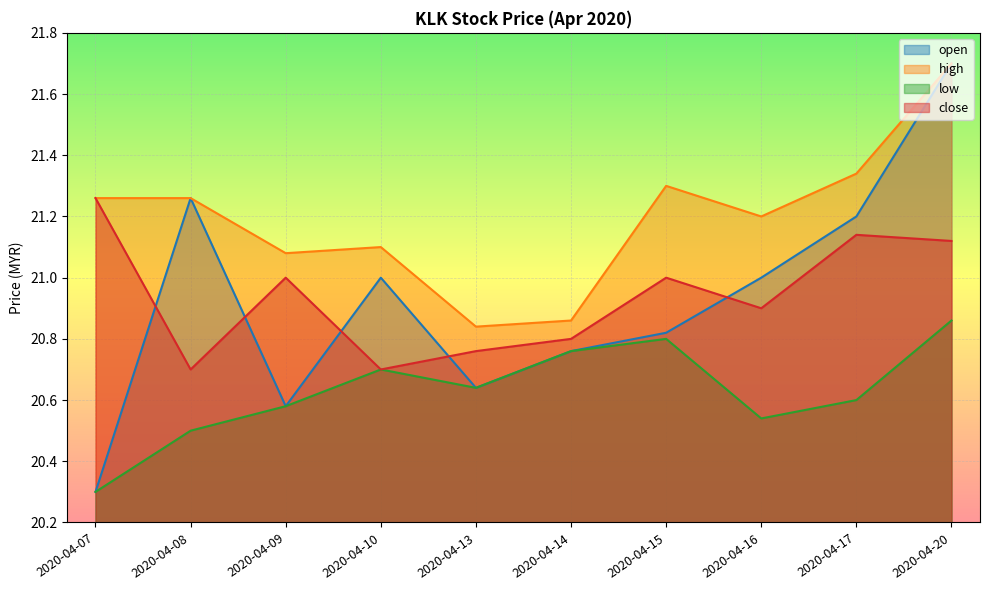

Reading left to right, what are all the values shown in this chart?

open: 20.3	21.3	20.6	21.0	20.6	20.8	20.8	21.0	21.2	21.7
high: 21.3	21.3	21.1	21.1	20.8	20.9	21.3	21.2	21.3	21.7
low: 20.3	20.5	20.6	20.7	20.6	20.8	20.8	20.5	20.6	20.9
close: 21.3	20.7	21.0	20.7	20.8	20.8	21.0	20.9	21.1	21.1